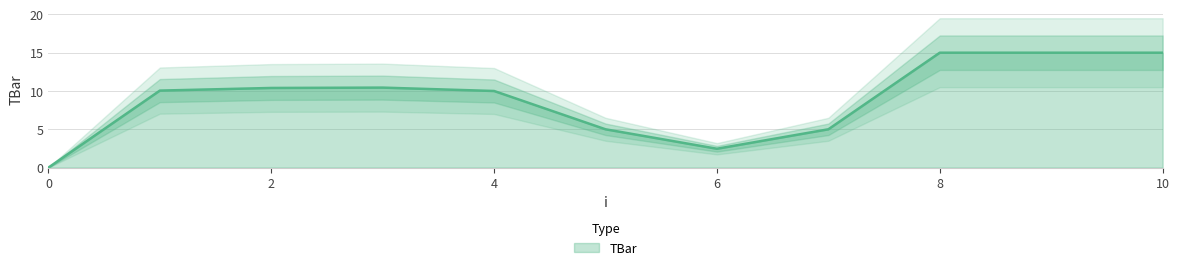

True or false: the data shows 10.1 at 1.

True